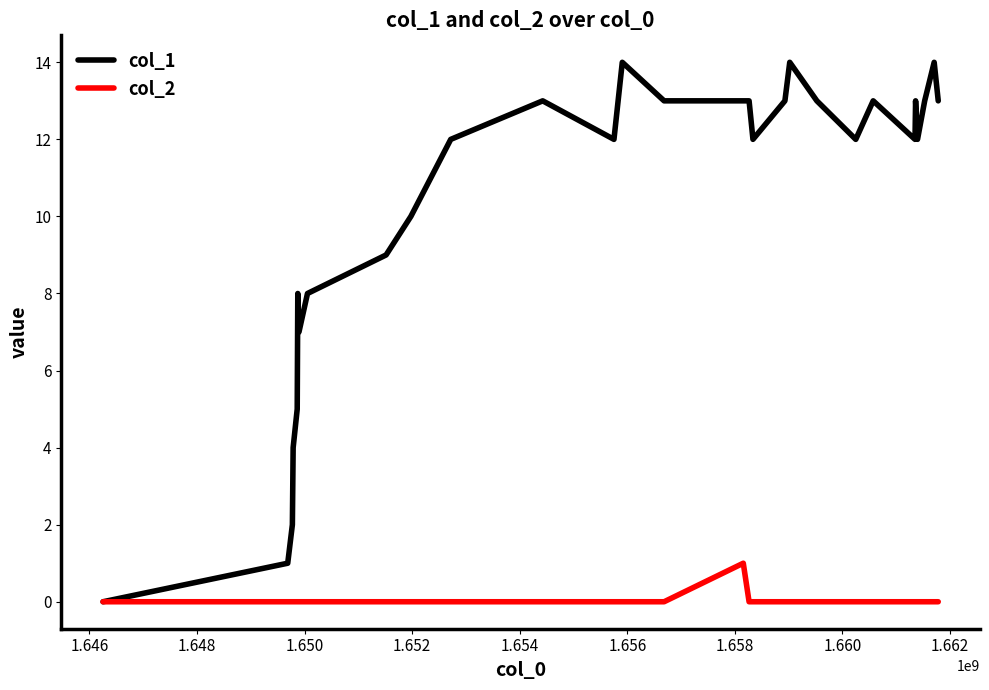

What is the maximum value shown in the chart?

14